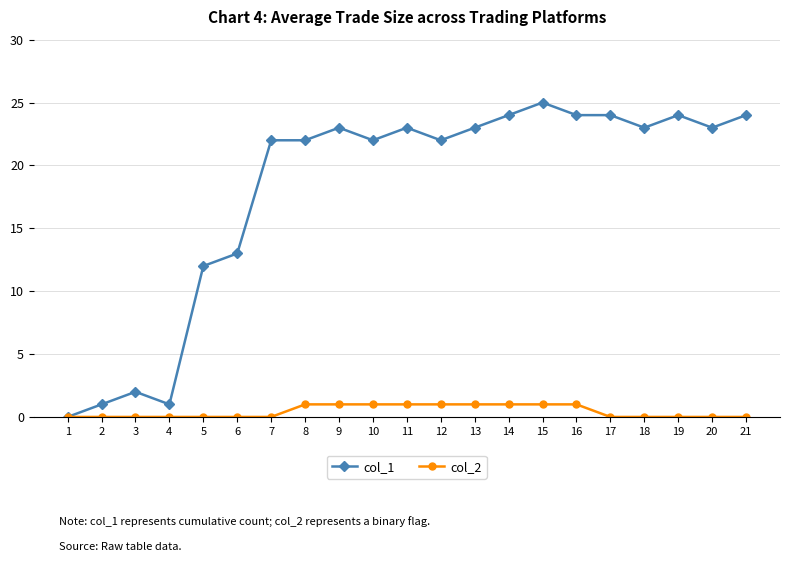

List the series in order of their overall mean, highest first.

col_1, col_2